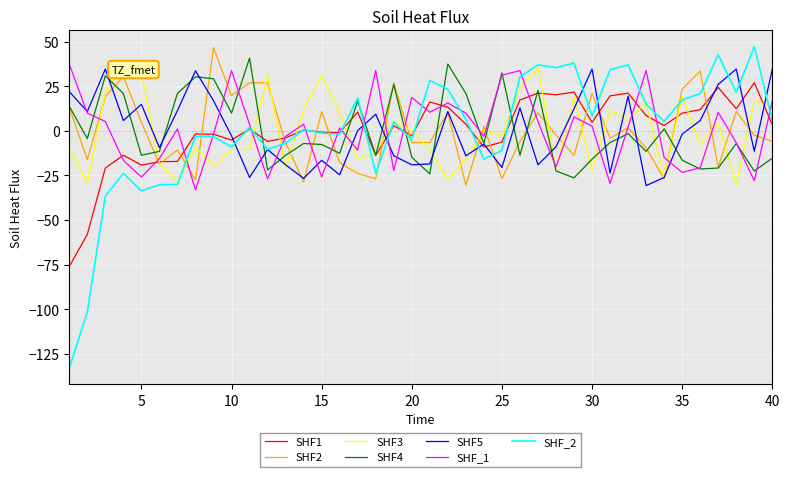

Which series has the widest spread of values?

SHF_2